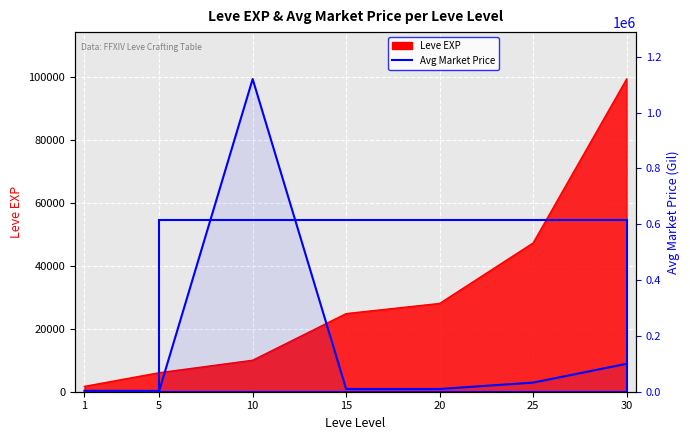

List the labels in order of value, smallest first.

5, 1, 20, 15, 25, 30, 10